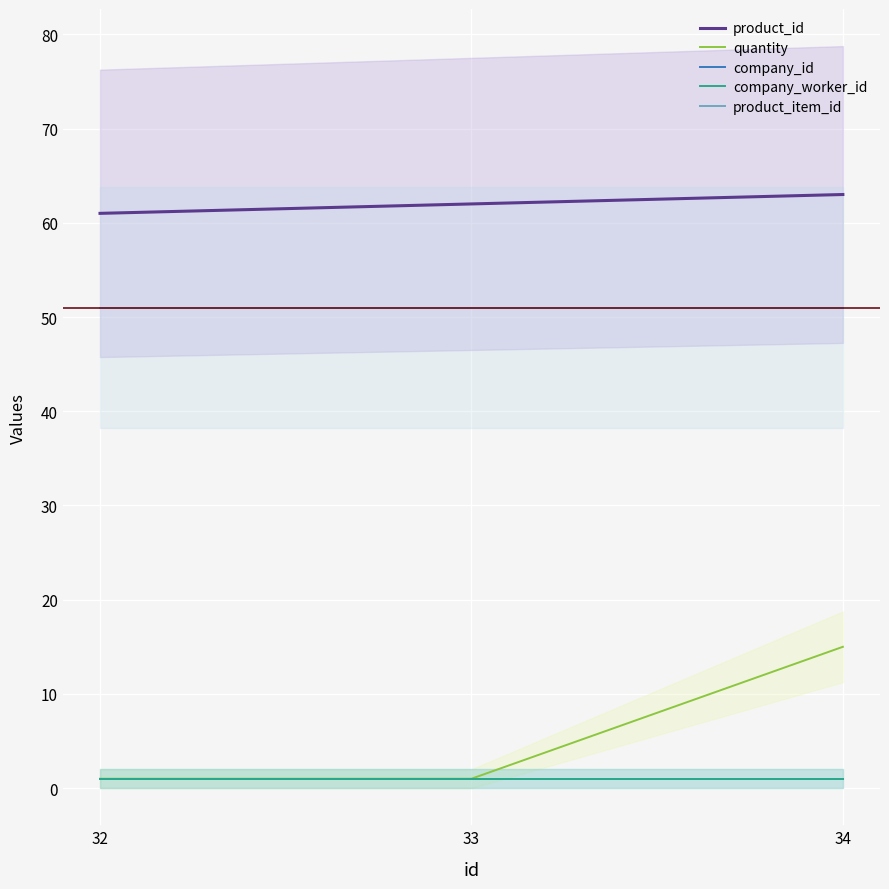

Reading left to right, what are all the values shown in this chart?

product_id: 61	62	63
quantity: 1	1	15
company_id: 1	1	1
company_worker_id: 1	1	1
product_item_id: 51	51	51